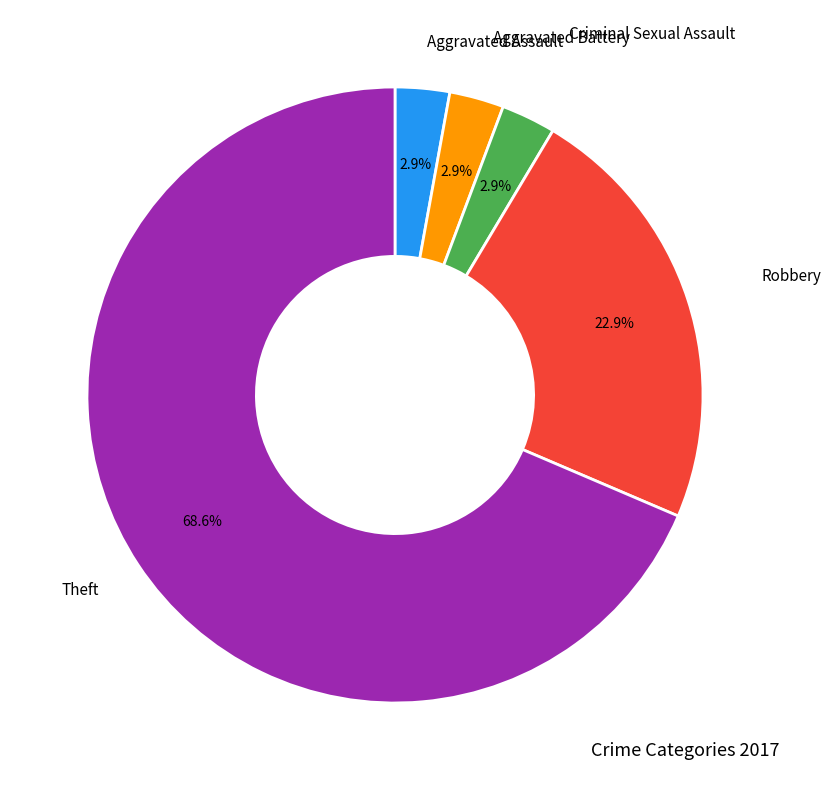

To the nearest percent, what is the average slice percentage?

20%